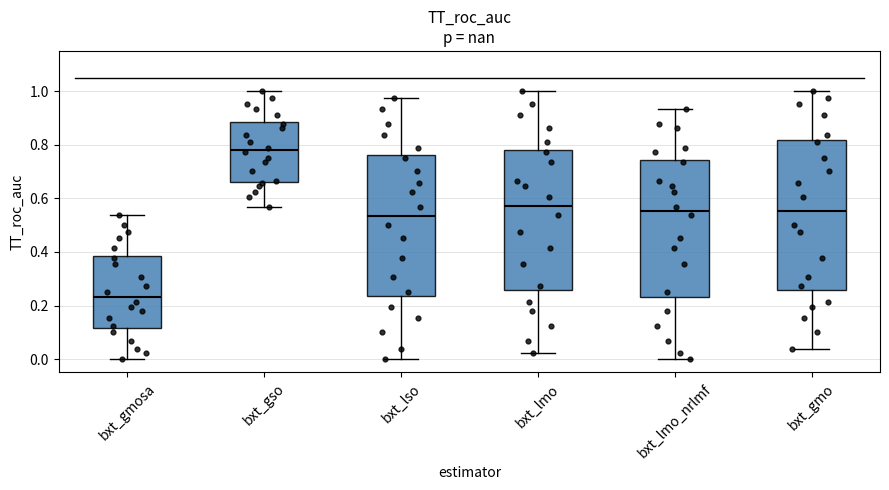

Which box's median line is the lowest?

bxt_gmosa